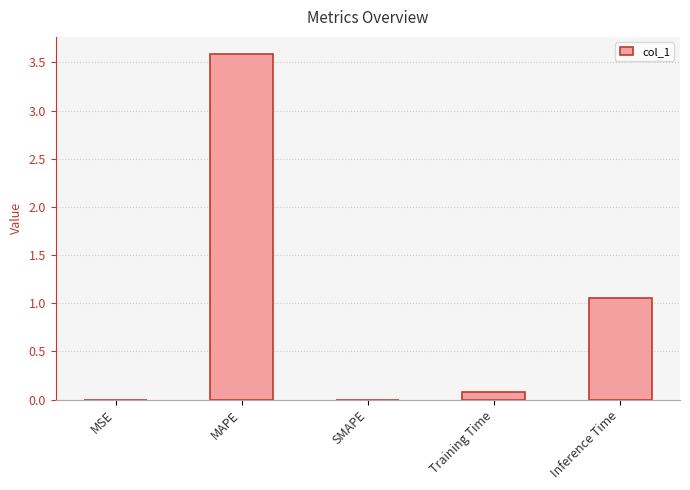

Between SMAPE and Training Time, which is larger?

Training Time